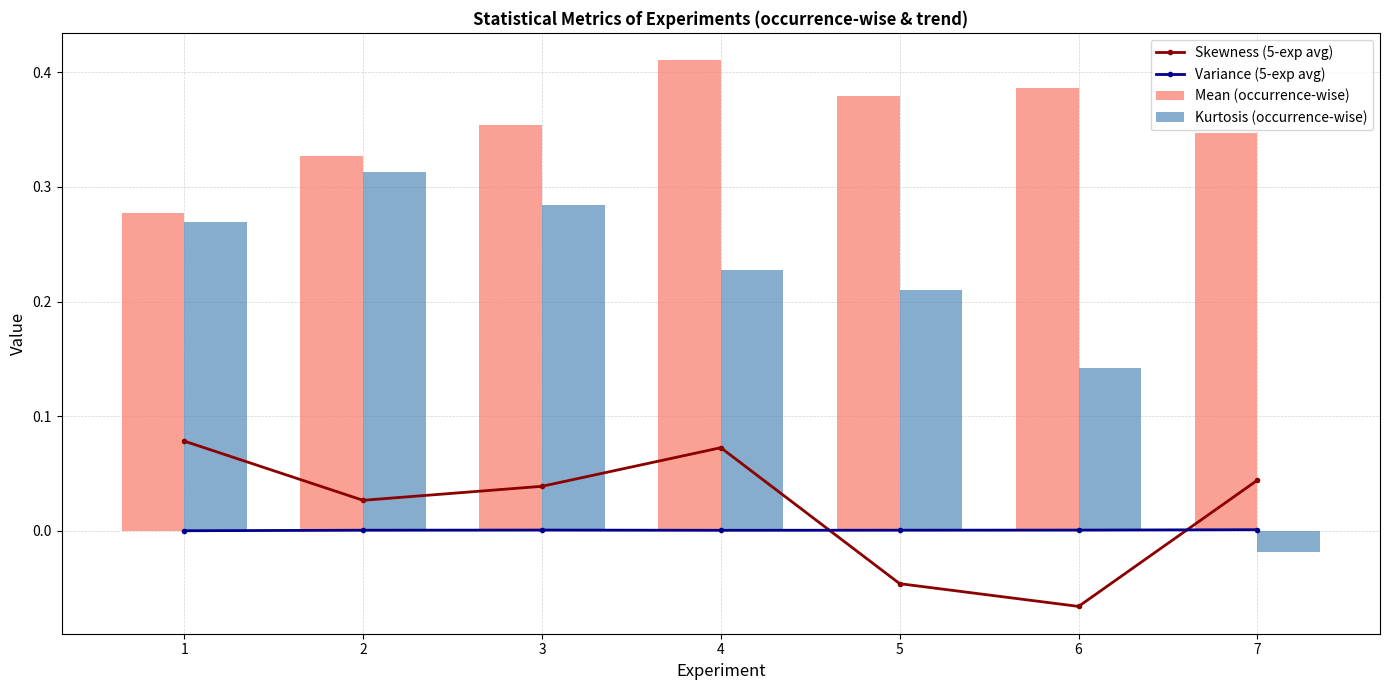

Reading right to left, extract all data points from this chart.

Skewness (5-exp avg): 0.0	-0.1	-0.0	0.1	0.0	0.0	0.1
Variance (5-exp avg): 0.0	0.0	0.0	0.0	0.0	0.0	0.0
Mean (occurrence-wise): 0.3	0.4	0.4	0.4	0.4	0.3	0.3
Kurtosis (occurrence-wise): -0.0	0.1	0.2	0.2	0.3	0.3	0.3